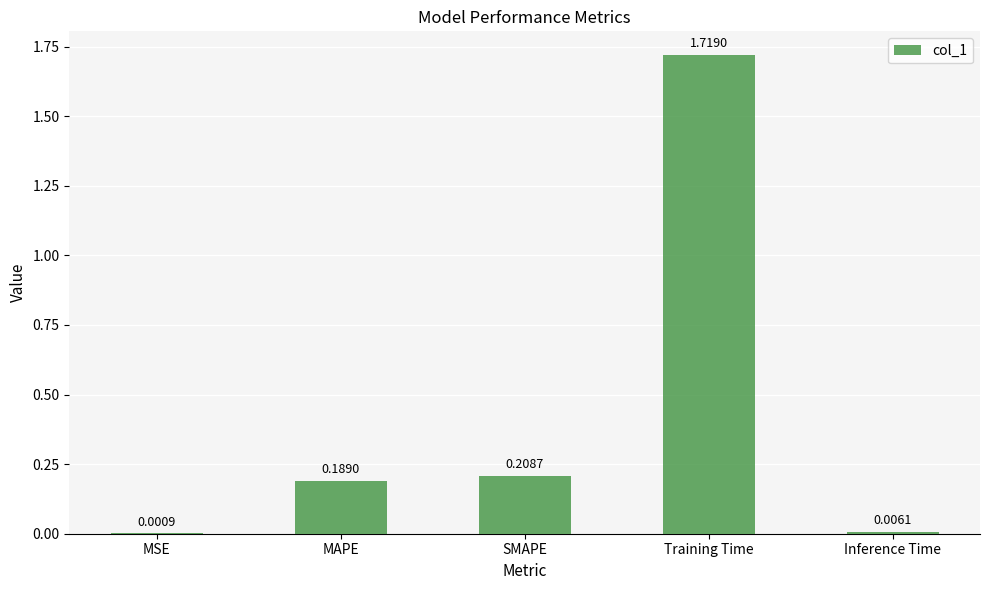

What is the sum of the values at Training Time and MAPE?

1.9